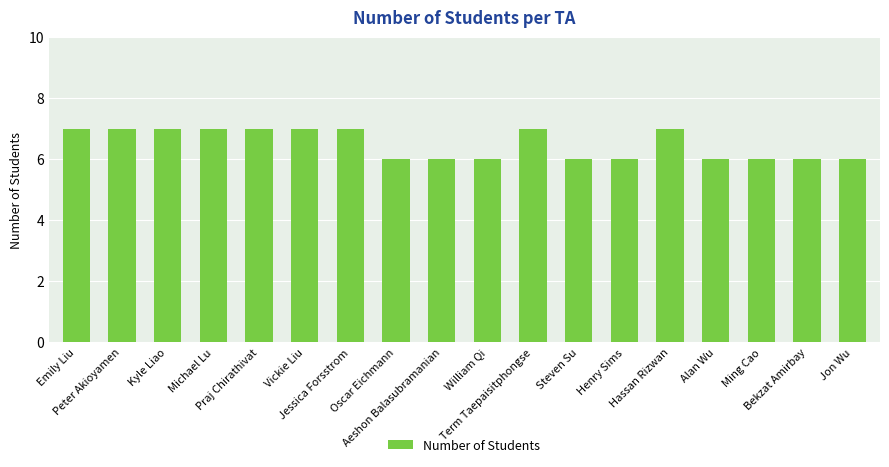

What is the label of the 16th bar from the left?

Ming Cao